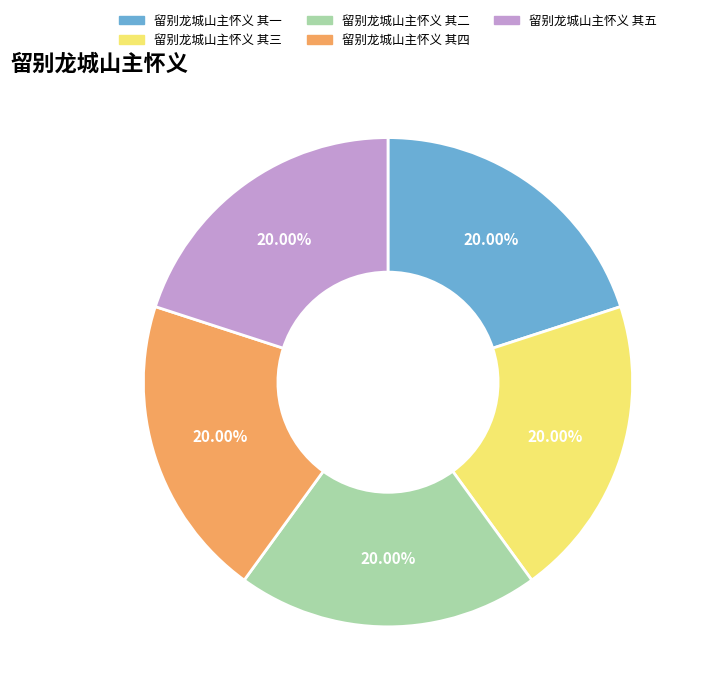

What is the total percentage of 留别龙城山主怀义 其一 and 留别龙城山主怀义 其五?

40.0%